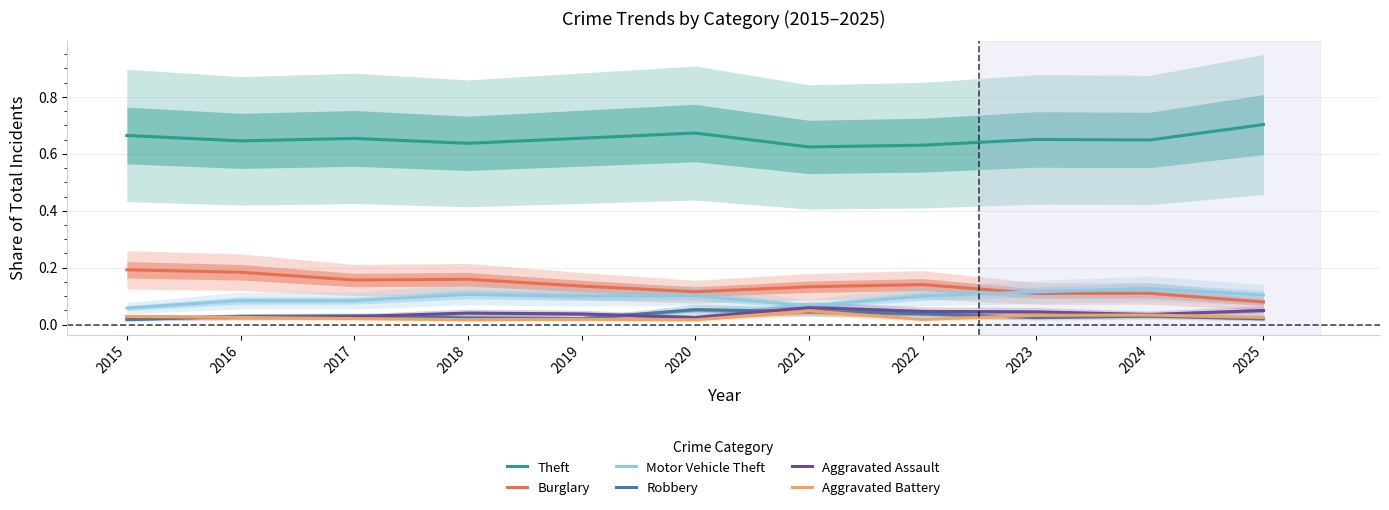

The Aggravated Battery series shows 0.0 at 2015. True or false?

True